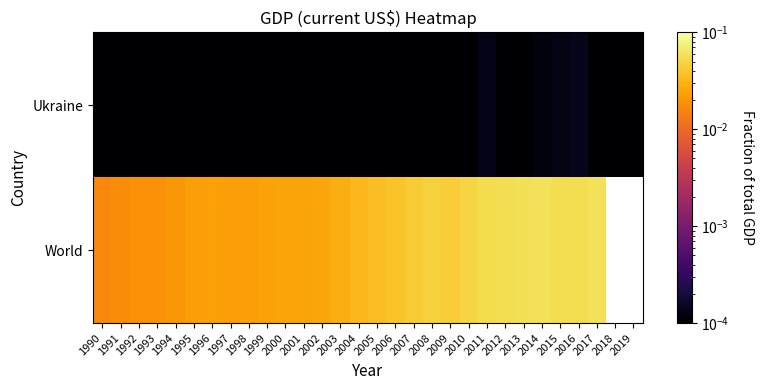

Count the number of data series in this chart.

2